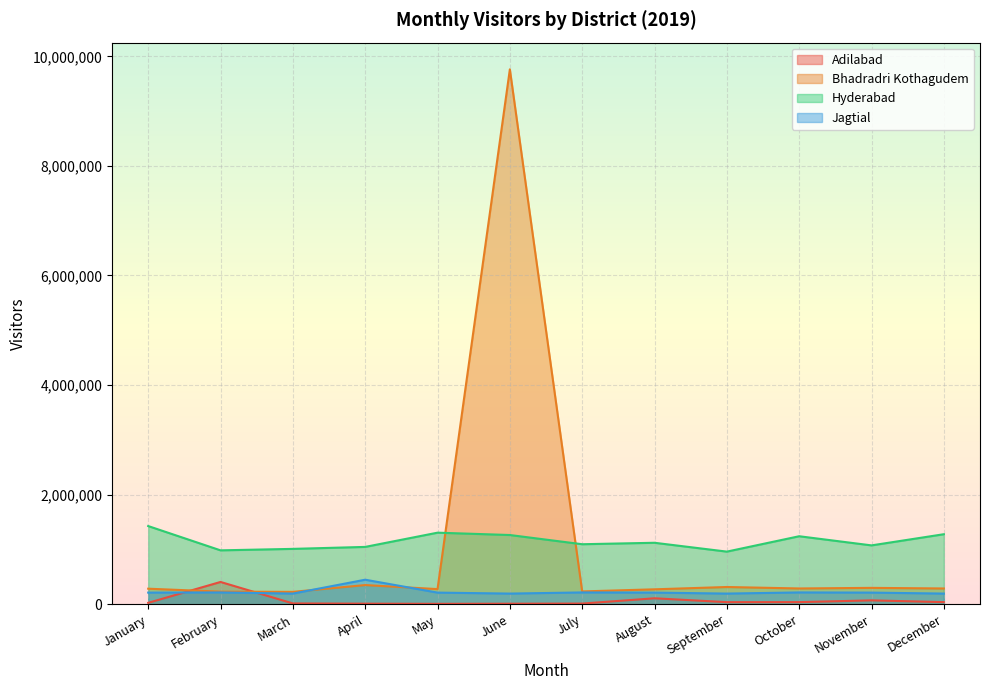

How many lines are shown in the chart?

4